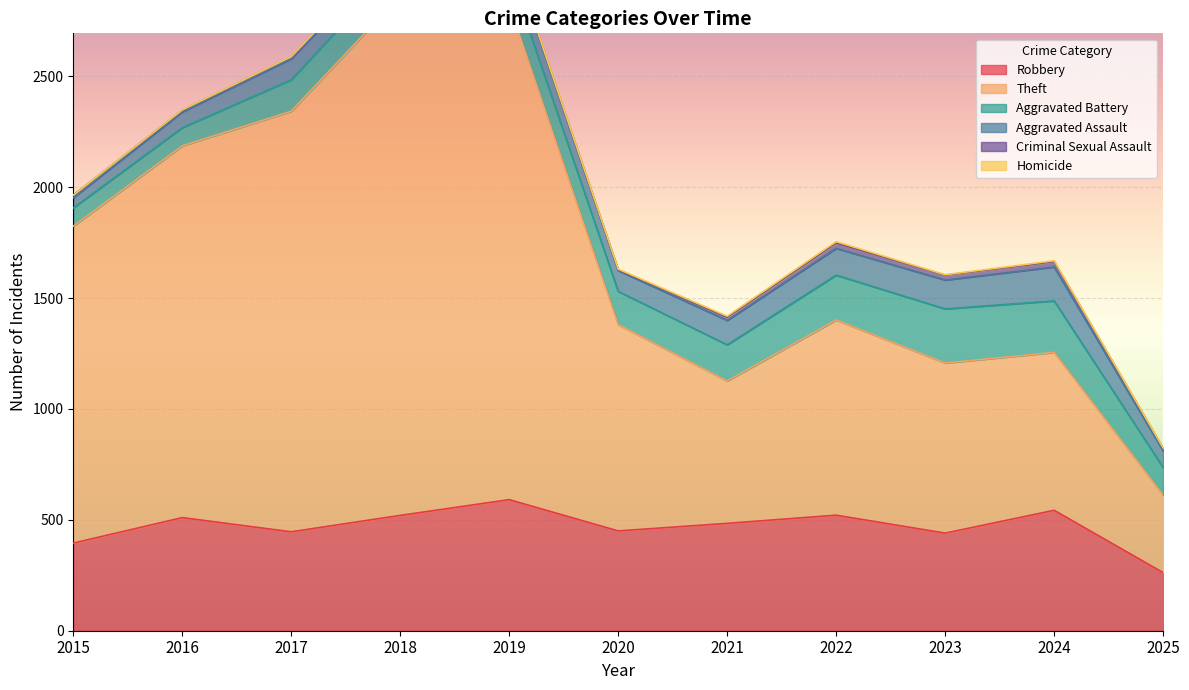

What is the total value across all series at 2020?

1630